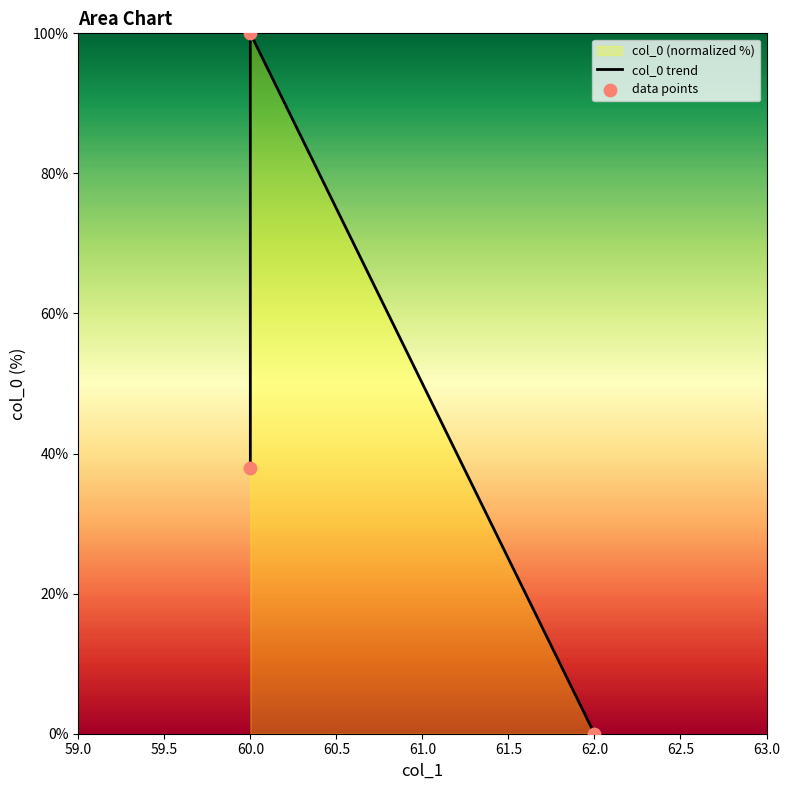

Which series reaches the maximum Y coordinate?

col_0 trend